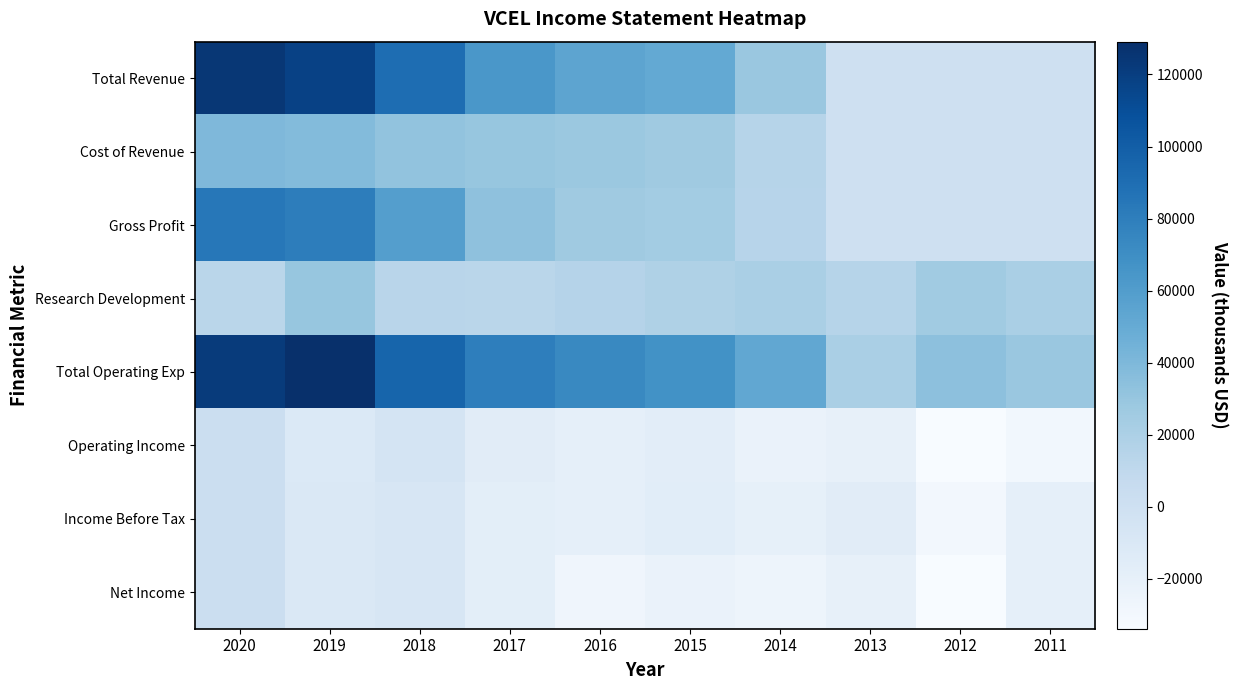

Reading left to right, what are all the values shown in this chart?

Total Revenue: 2020=124200	2019=117900	2018=90900	2017=63900	2016=54400	2015=51200	2014=28800	2013=0	2012=0	2011=0
Cost of Revenue: 2020=40000	2019=37600	2018=32200	2017=30400	2016=28300	2015=26500	2014=14800	2013=0	2012=0	2011=0
Gross Profit: 2020=84200	2019=80300	2018=58700	2017=33600	2016=26100	2015=24700	2014=14000	2013=0	2012=0	2011=0
Research Development: 2020=13000	2019=30400	2018=13600	2017=12900	2016=15300	2015=18900	2014=21300	2013=15100	2012=26000	2011=21300
Total Operating Exp: 2020=121800	2019=129100	2018=95600	2017=79800	2016=73600	2015=67800	2014=52300	2013=21000	2012=33800	2011=29100
Operating Income: 2020=2400	2019=-11300	2018=-4700	2017=-15800	2016=-19200	2015=-16700	2014=-23500	2013=-21000	2012=-33800	2011=-29000
Income Before Tax: 2020=3000	2019=-9700	2018=-8100	2017=-17300	2016=-19600	2015=-16300	2014=-19900	2013=-15600	2012=-29500	2011=-19700
Net Income: 2020=2900	2019=-9700	2018=-8100	2017=-17300	2016=-27100	2015=-23100	2014=-25900	2013=-21000	2012=-33500	2011=-19700